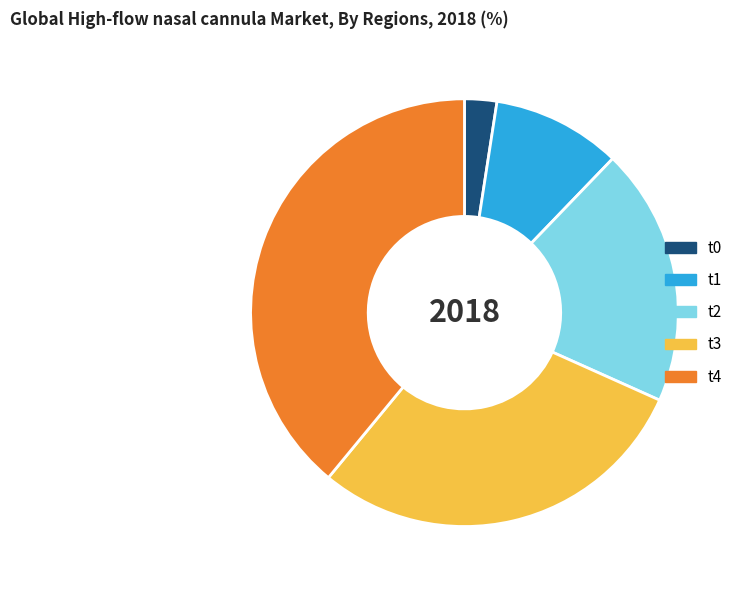

Combined, do t1 and t3 account for over 50%?

No